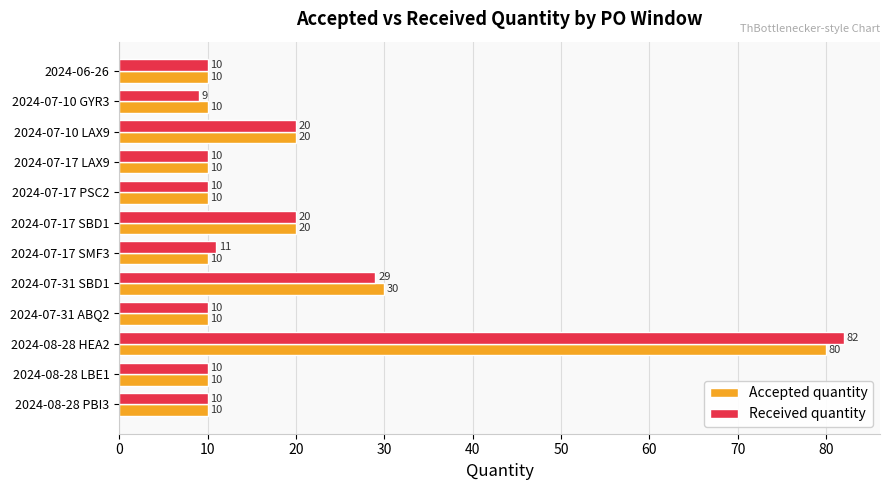

What is the difference between the maximum and second lowest values in the Accepted quantity series?

70